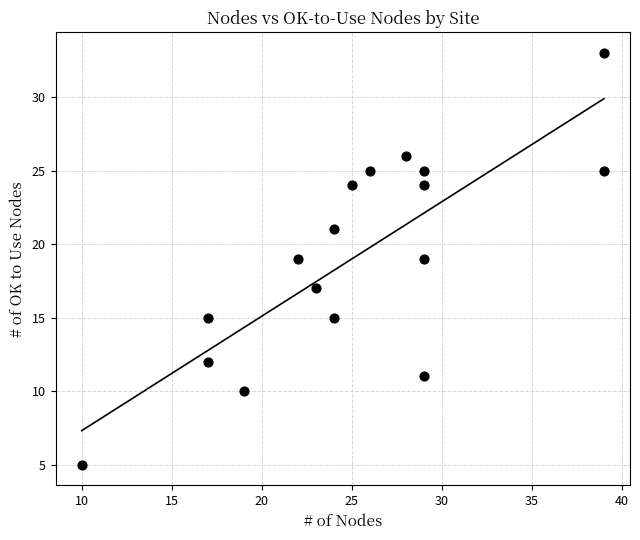

What is the range of Y values (max minus min)?

28